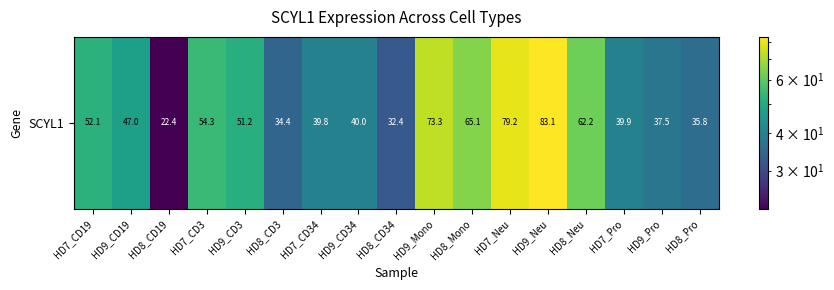

The value at HD7_Pro is 55.6. True or false?

False